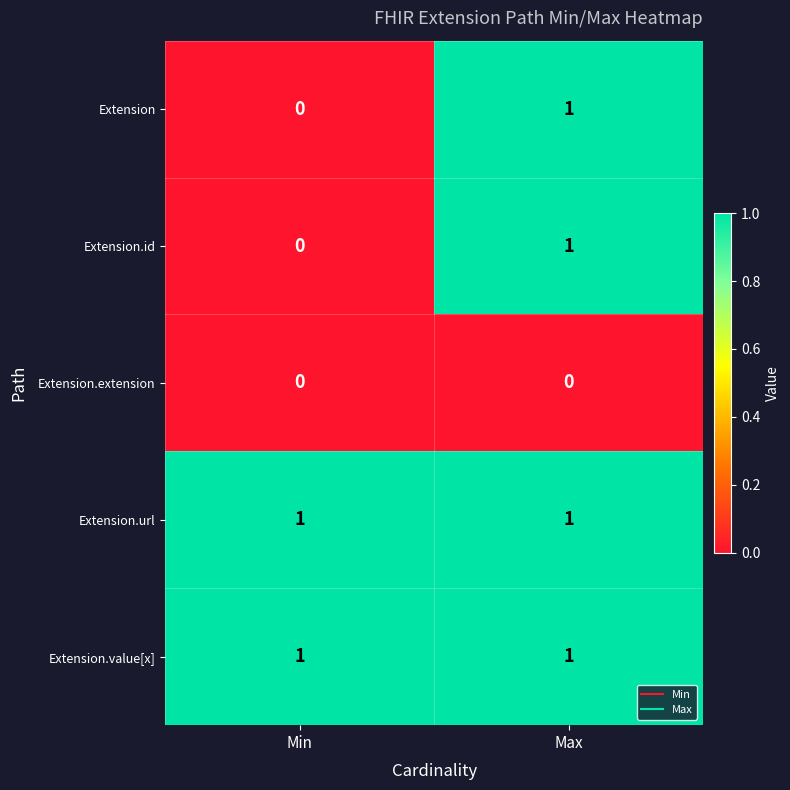

Is it true that Extension.url equals 1 at Max?

True